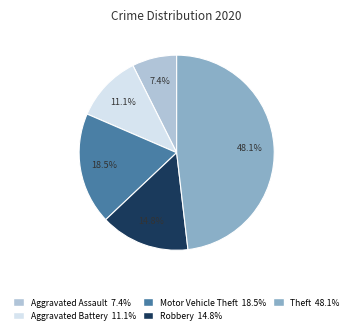

Combined, do Theft and Robbery account for over 50%?

Yes